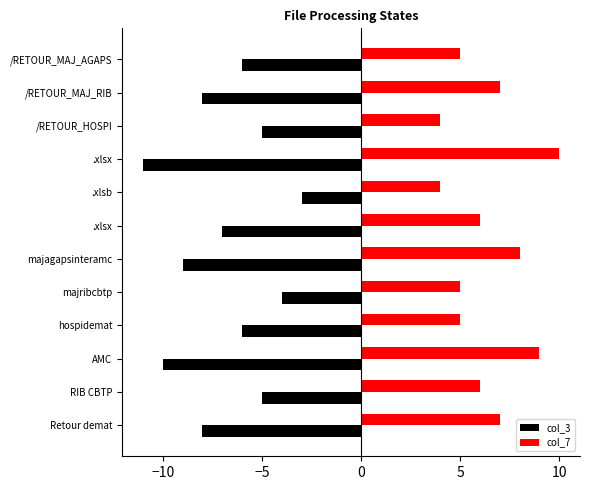

Count the number of categories in the chart.

12